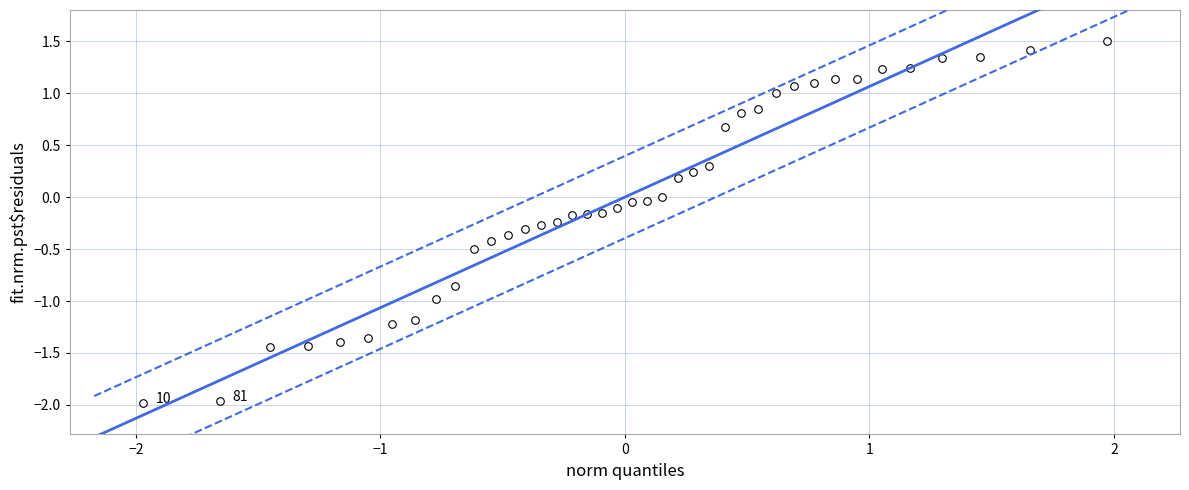

What is the range of Y values (max minus min)?

3.5